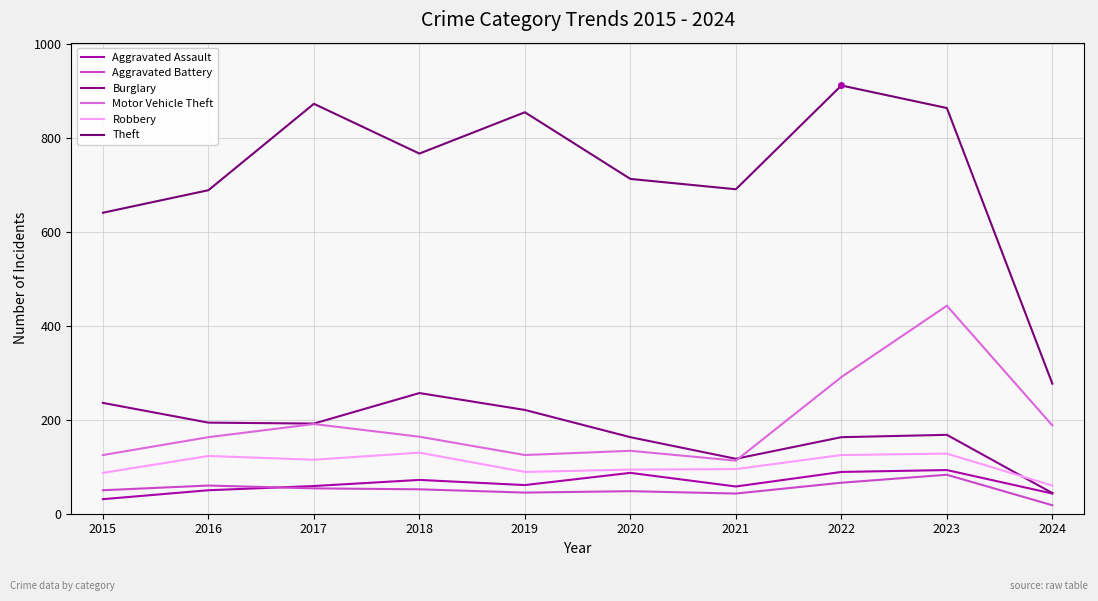

Reading left to right, list all the values displayed in this chart.

Aggravated Assault: 2015=31	2016=50	2017=59	2018=72	2019=61	2020=87	2021=58	2022=89	2023=93	2024=43
Aggravated Battery: 2015=50	2016=60	2017=54	2018=52	2019=45	2020=48	2021=43	2022=66	2023=83	2024=18
Burglary: 2015=236	2016=194	2017=192	2018=257	2019=221	2020=163	2021=117	2022=163	2023=168	2024=44
Motor Vehicle Theft: 2015=125	2016=163	2017=191	2018=164	2019=125	2020=134	2021=113	2022=291	2023=443	2024=188
Robbery: 2015=87	2016=123	2017=115	2018=130	2019=89	2020=94	2021=95	2022=125	2023=128	2024=60
Theft: 2015=641	2016=689	2017=873	2018=767	2019=855	2020=713	2021=691	2022=912	2023=864	2024=277